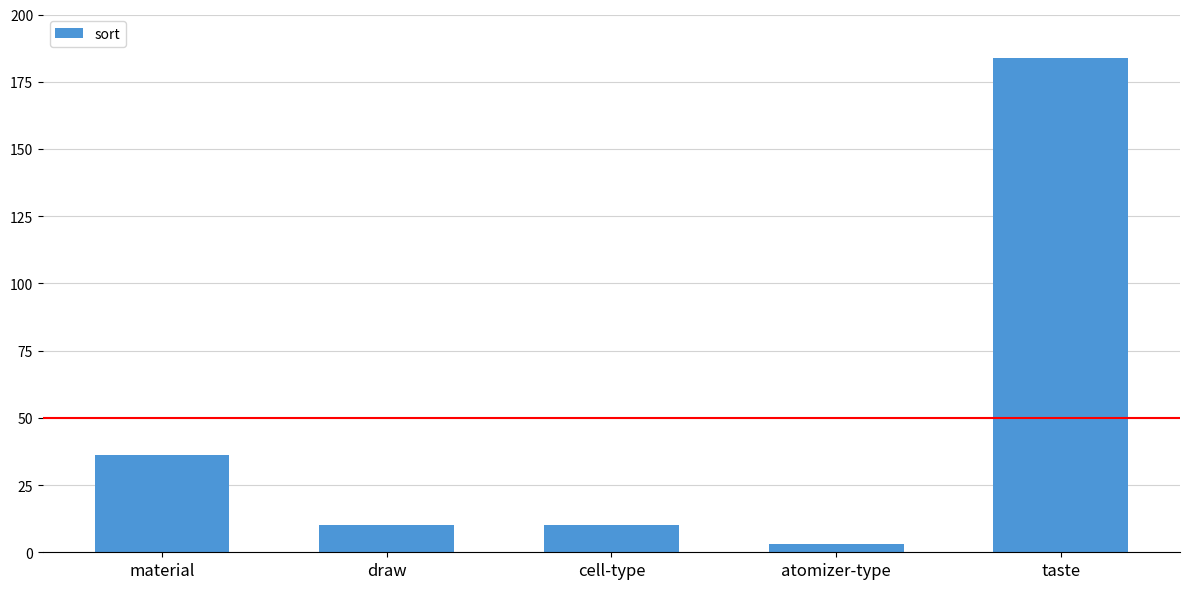

At which category does the chart reach its peak across all series?

taste